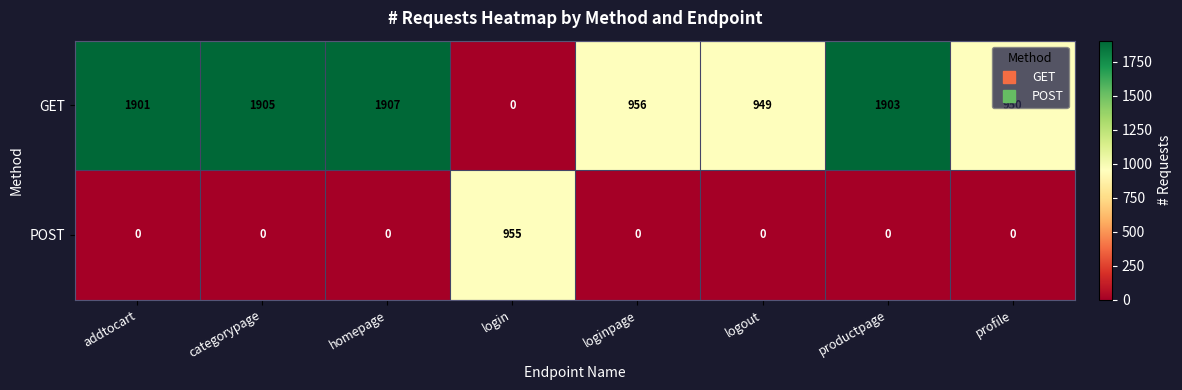

Which category has the highest value across all series?

homepage